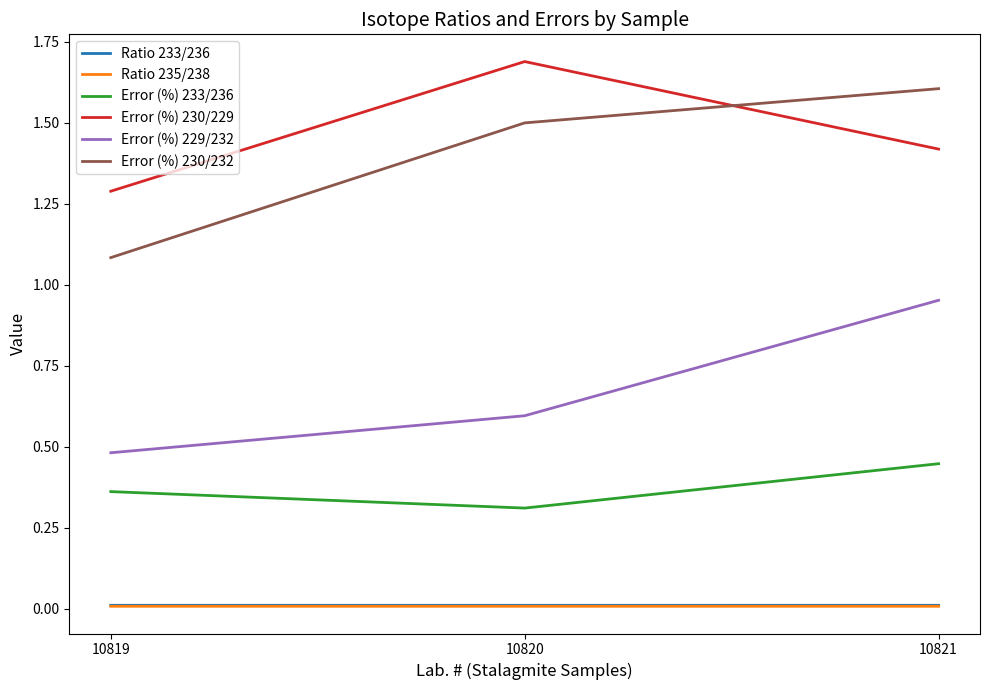

Is the value of Ratio 235/238 at 10820 greater than the value of Error (%) 230/229 at 10820?

No